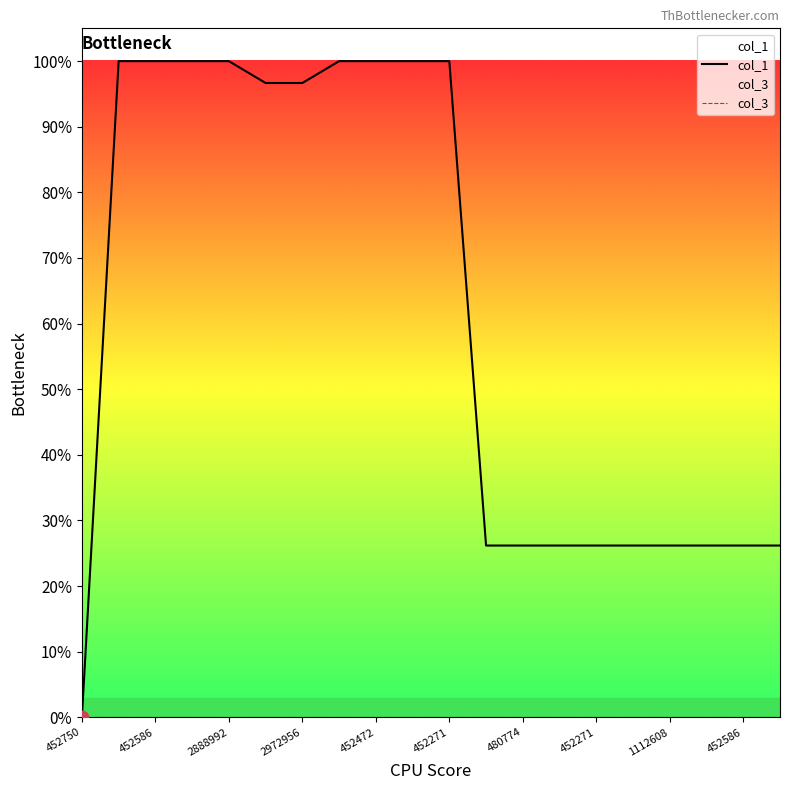

Which series has the largest total across all categories?

col_1